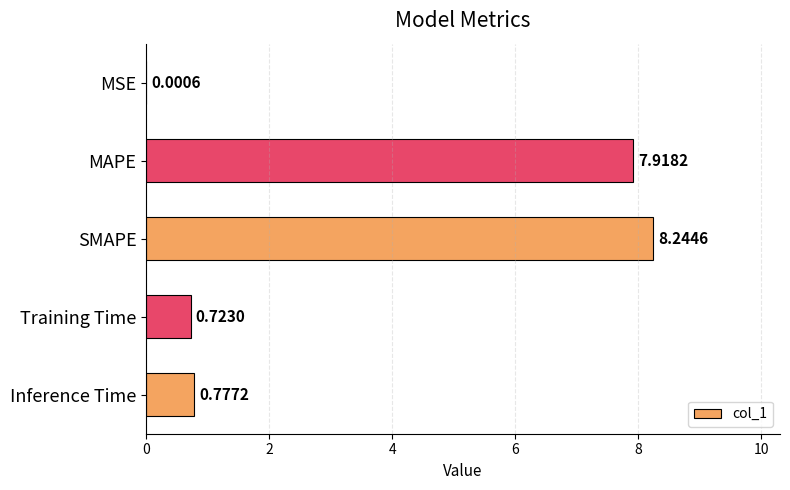

At which label is the value closest to 4?

Inference Time